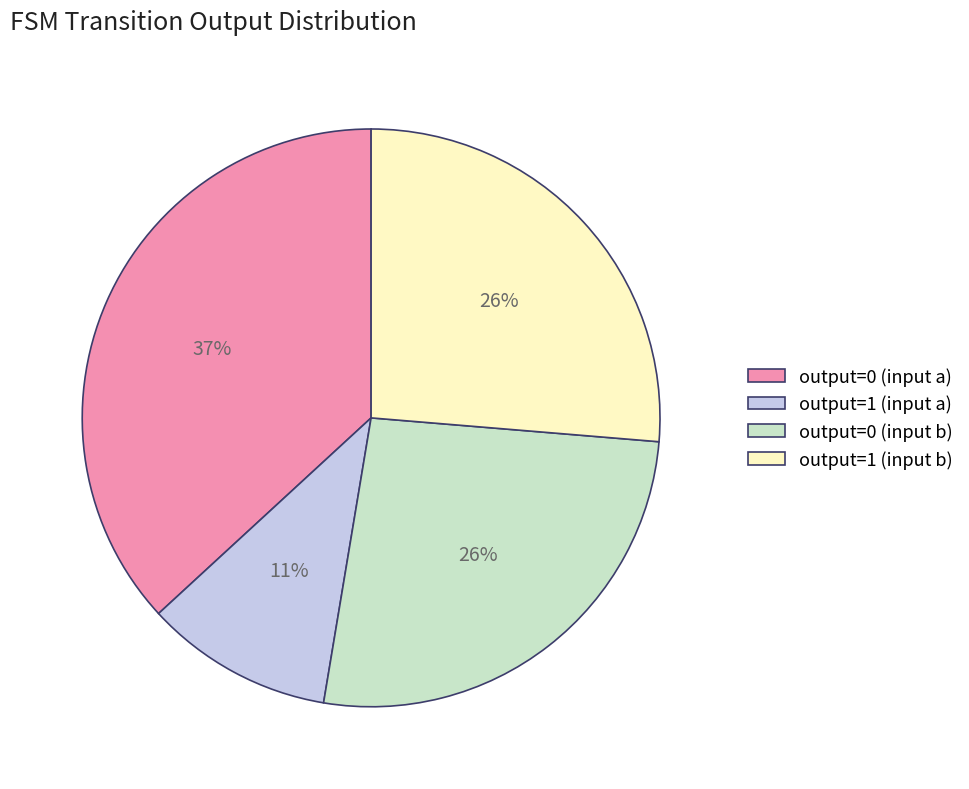

What percentage is the output=0 (input a) slice, to the nearest percent?

37%